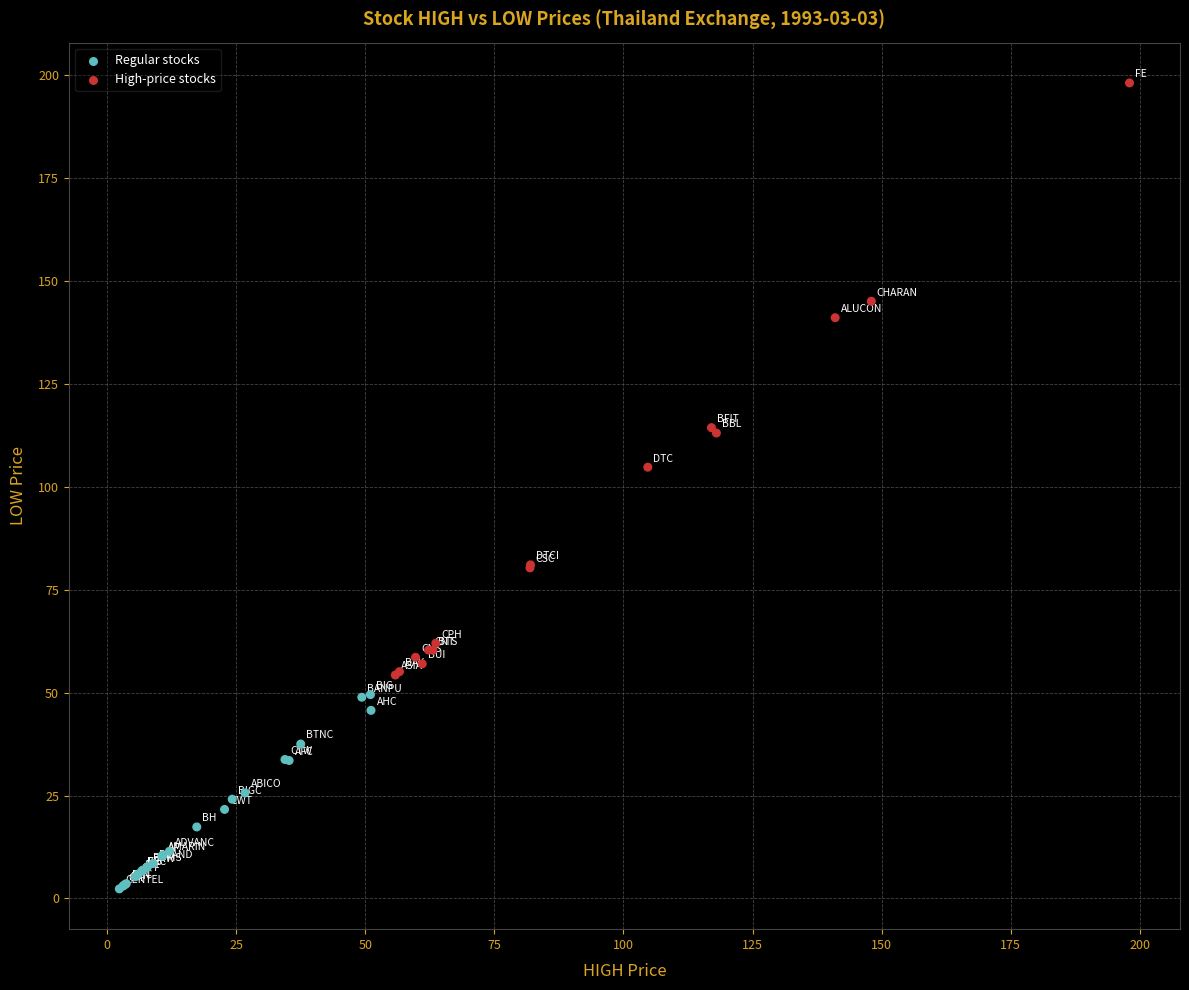

What Y value in the scatter plot is closest to 100?

104.7